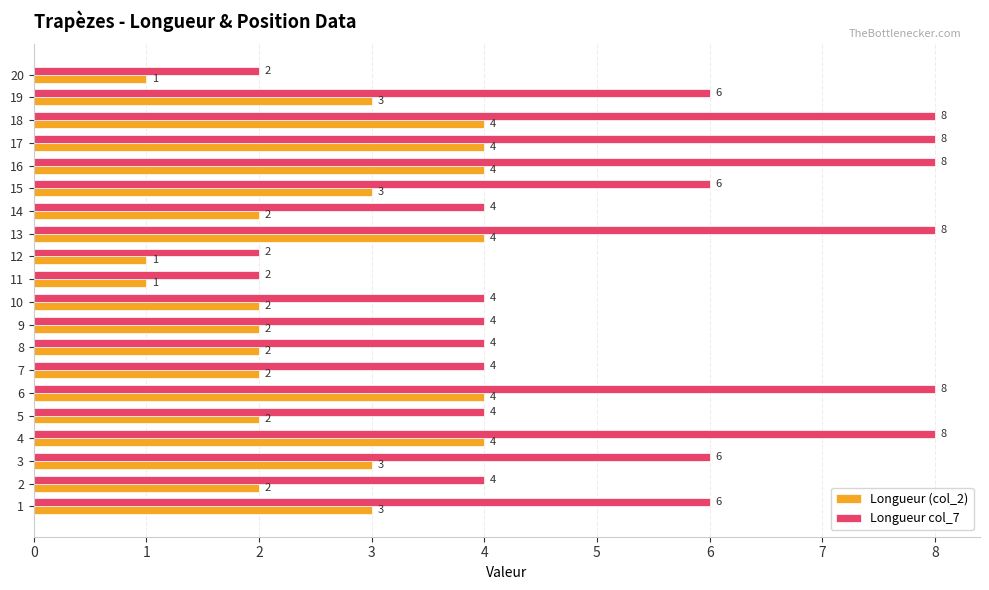

What is the greatest value displayed?

8